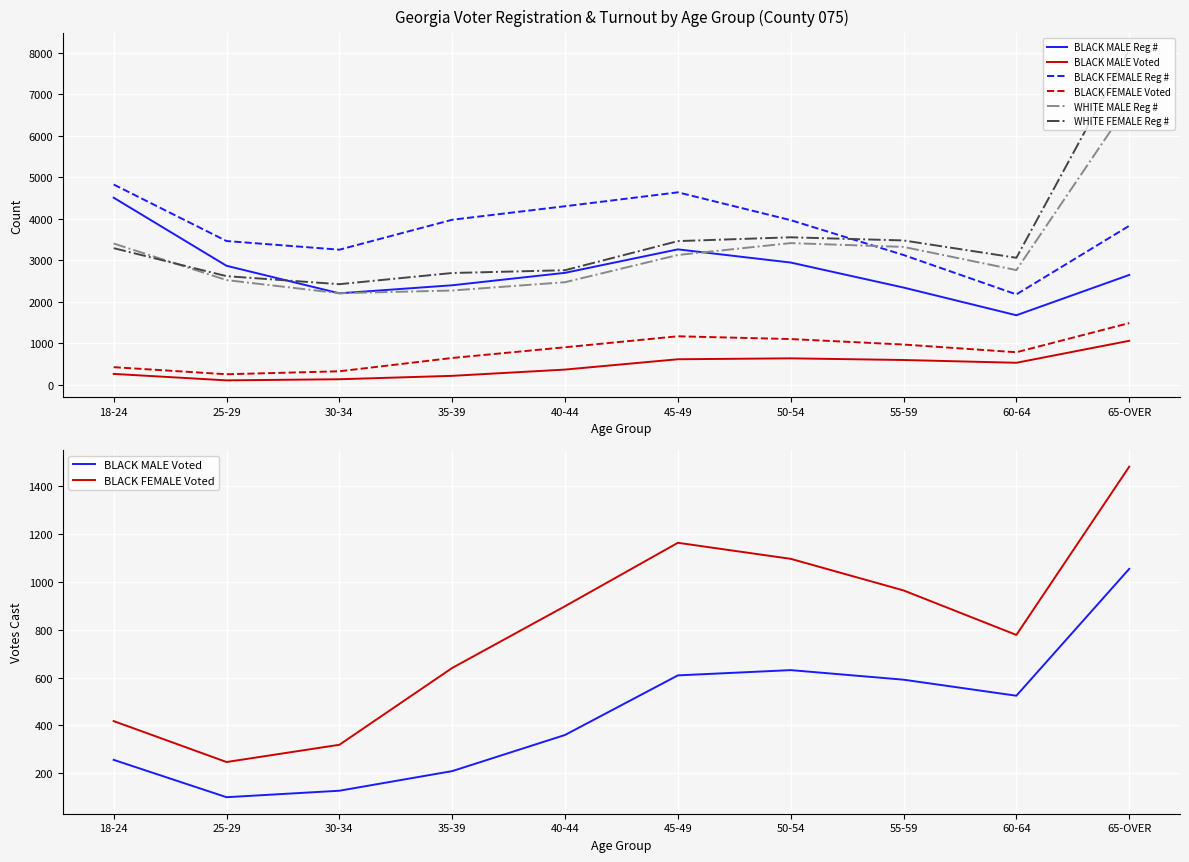

Is the value of BLACK FEMALE Voted at 60-64 greater than the value of WHITE FEMALE Reg # at 65-OVER?

No